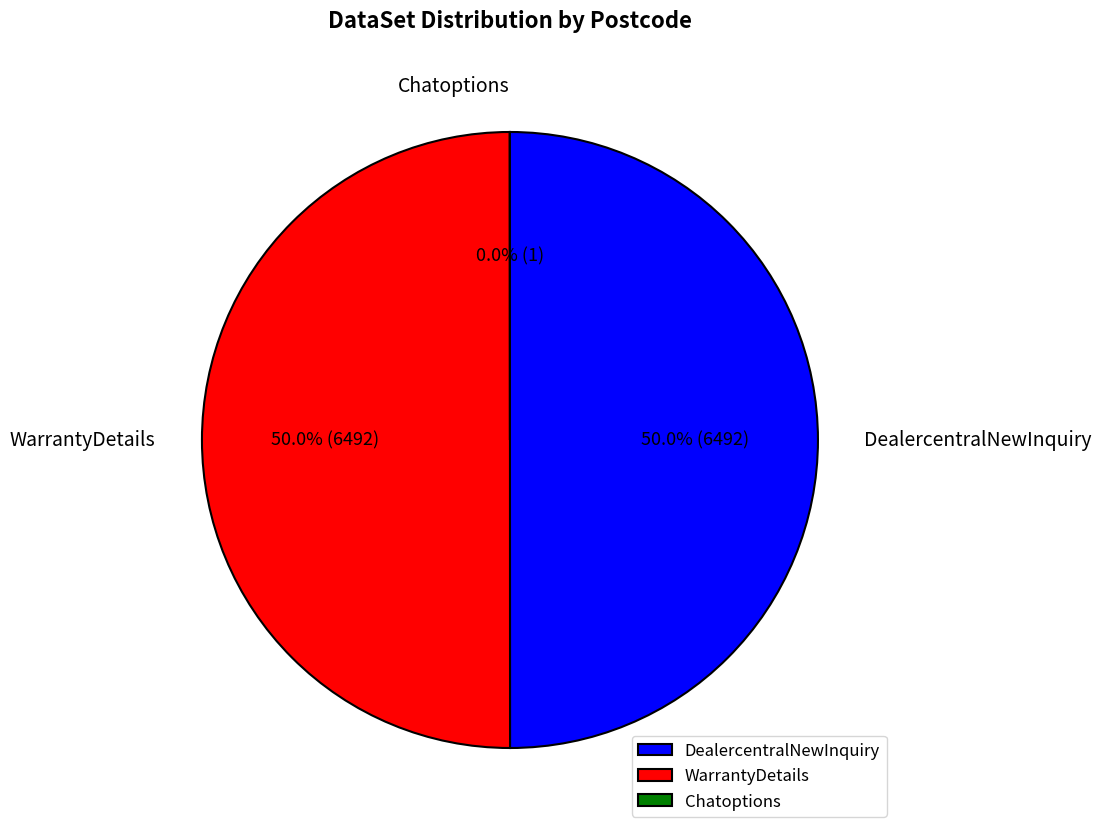

To the nearest percent, what is the difference between the largest and smallest slice percentages?

50%